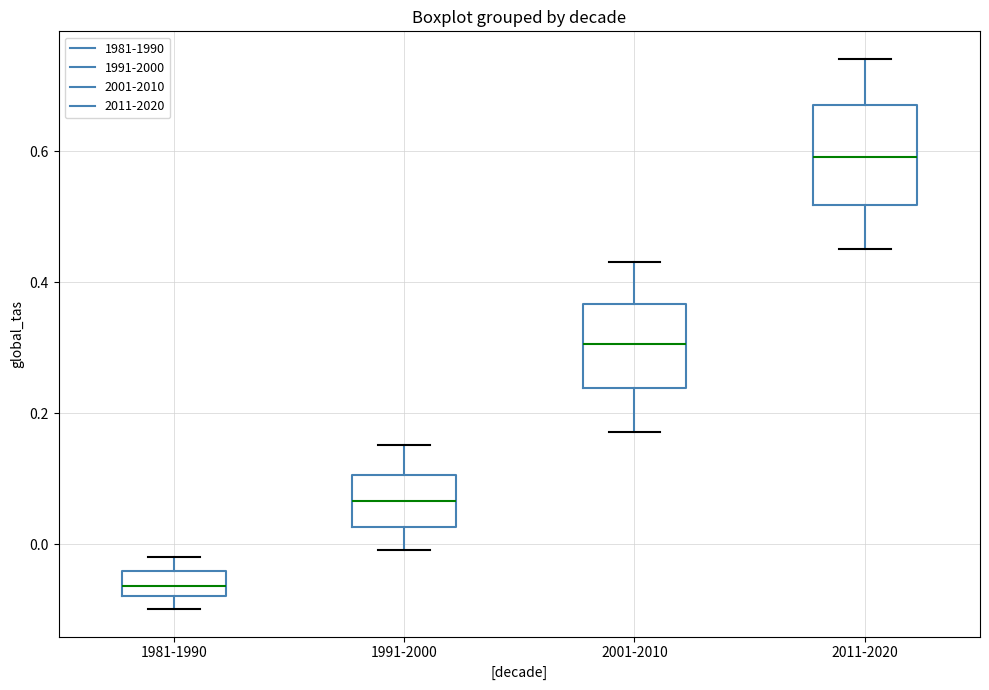

Where is the lower edge of the box for 2011-2020 on the y-axis? The values are not printed on the chart, so give them approximately, as read against the axis.

0.52